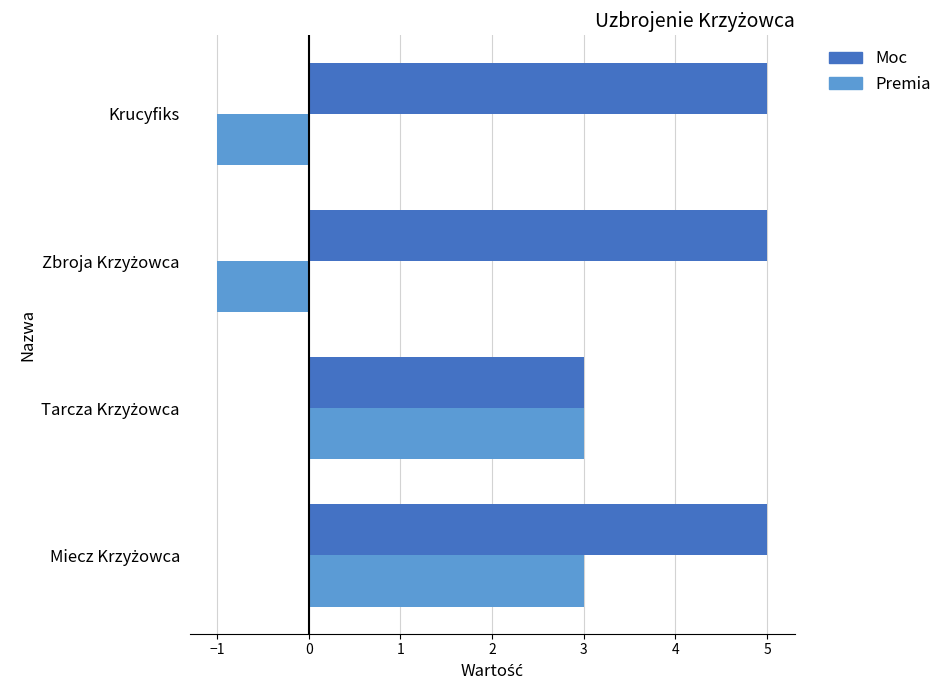

The Premia series shows -1 at Krucyfiks. True or false?

True